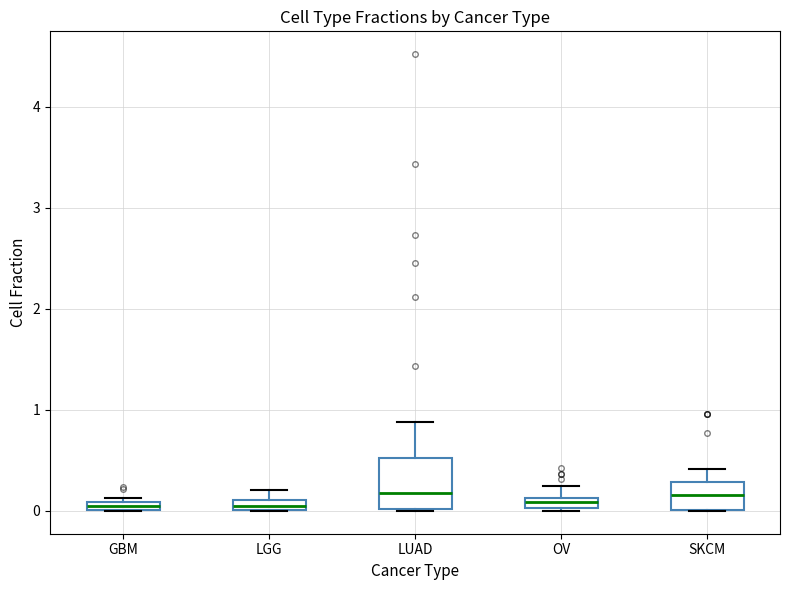

Comparing the boxes themselves (not the whiskers), which one is the tallest?

LUAD